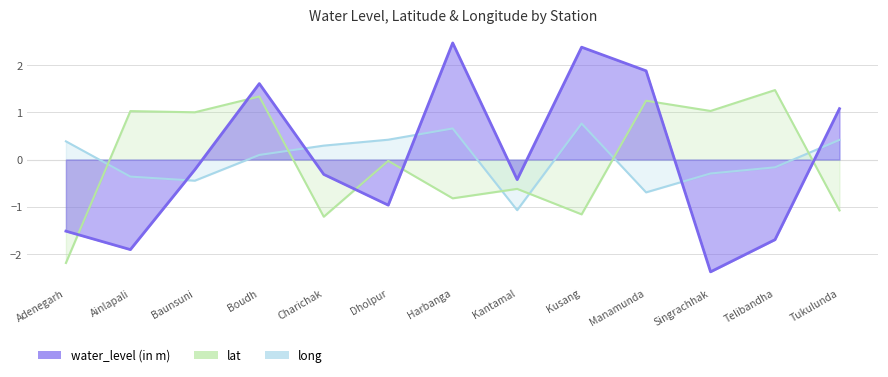

At Manamunda, list the series in order from largest to smallest.

water_level (in m), lat, long